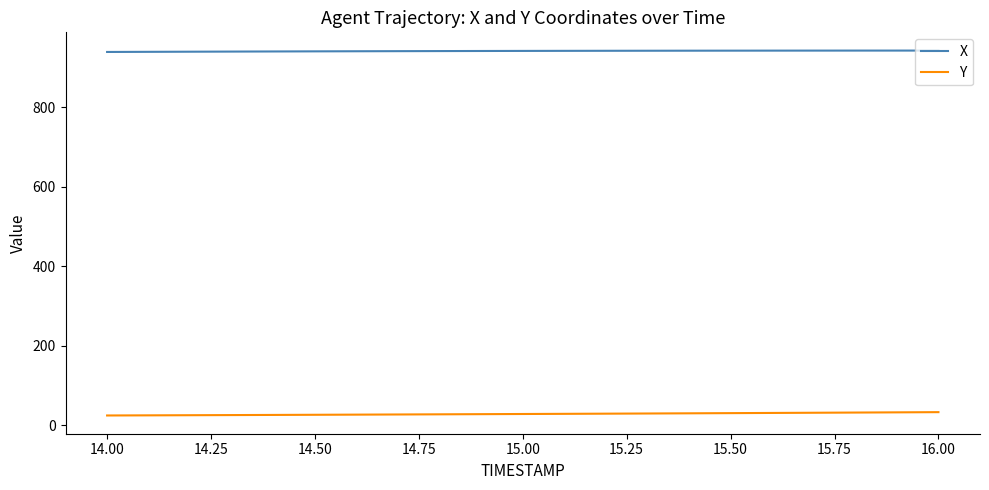

Which series has the largest total across all categories?

X